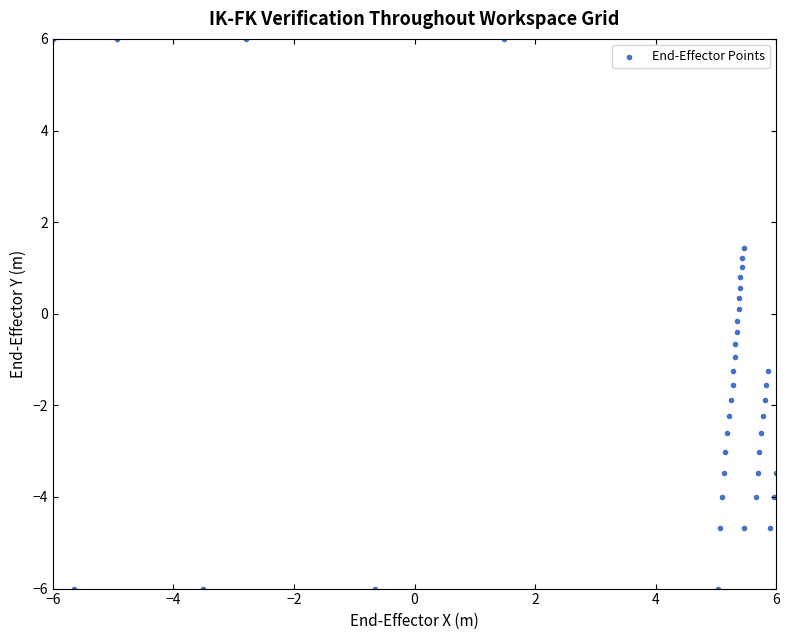

What is the range of Y values (max minus min)?

12.0